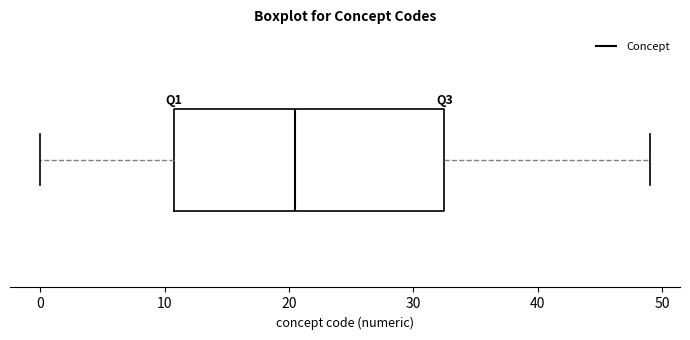

Transcribe this box plot: give where the median line is, the range the box spans, and where the two whiskers end, as read against the x-axis. The values are not printed on the chart, so give them approximately, as read against the axis.

median 21, box 11 to 33, whiskers 0 to 49